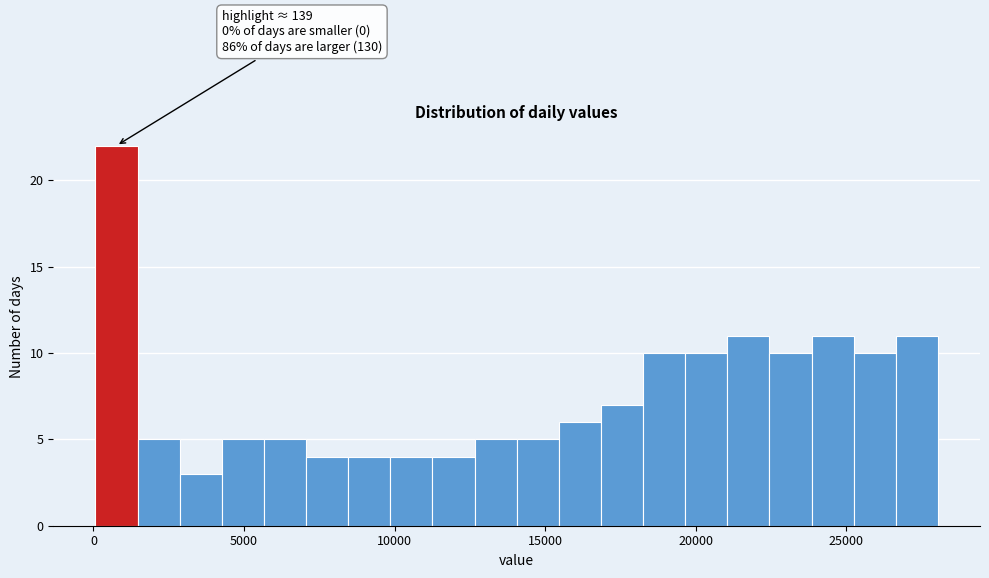

Around what value on the x-axis is the tallest bar? Give the approximate position of its centre, as read against the axis.

1000